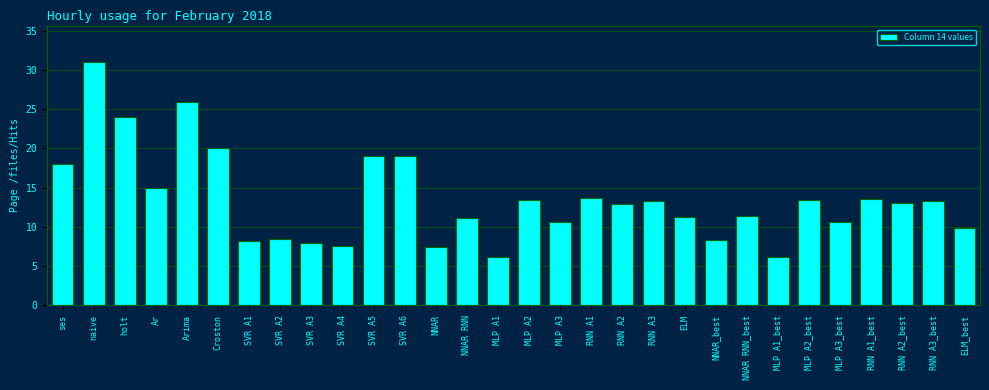

Between SVR A5 and Arima, which is larger?

Arima